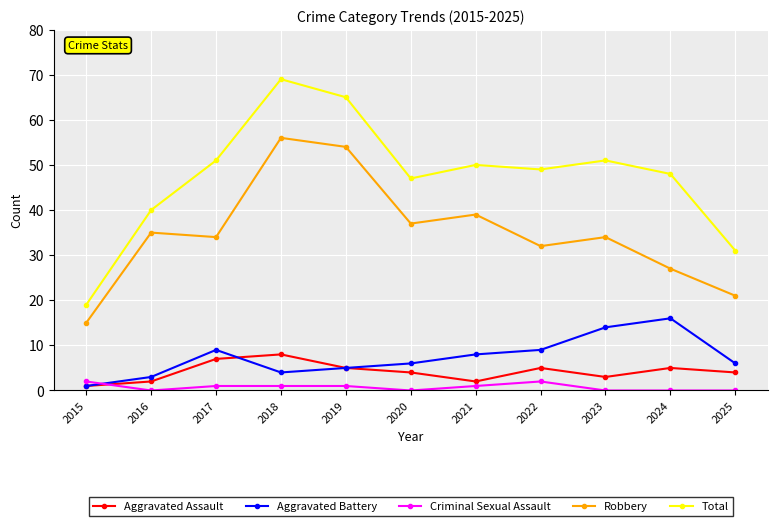

How many categories are shown in the chart?

11